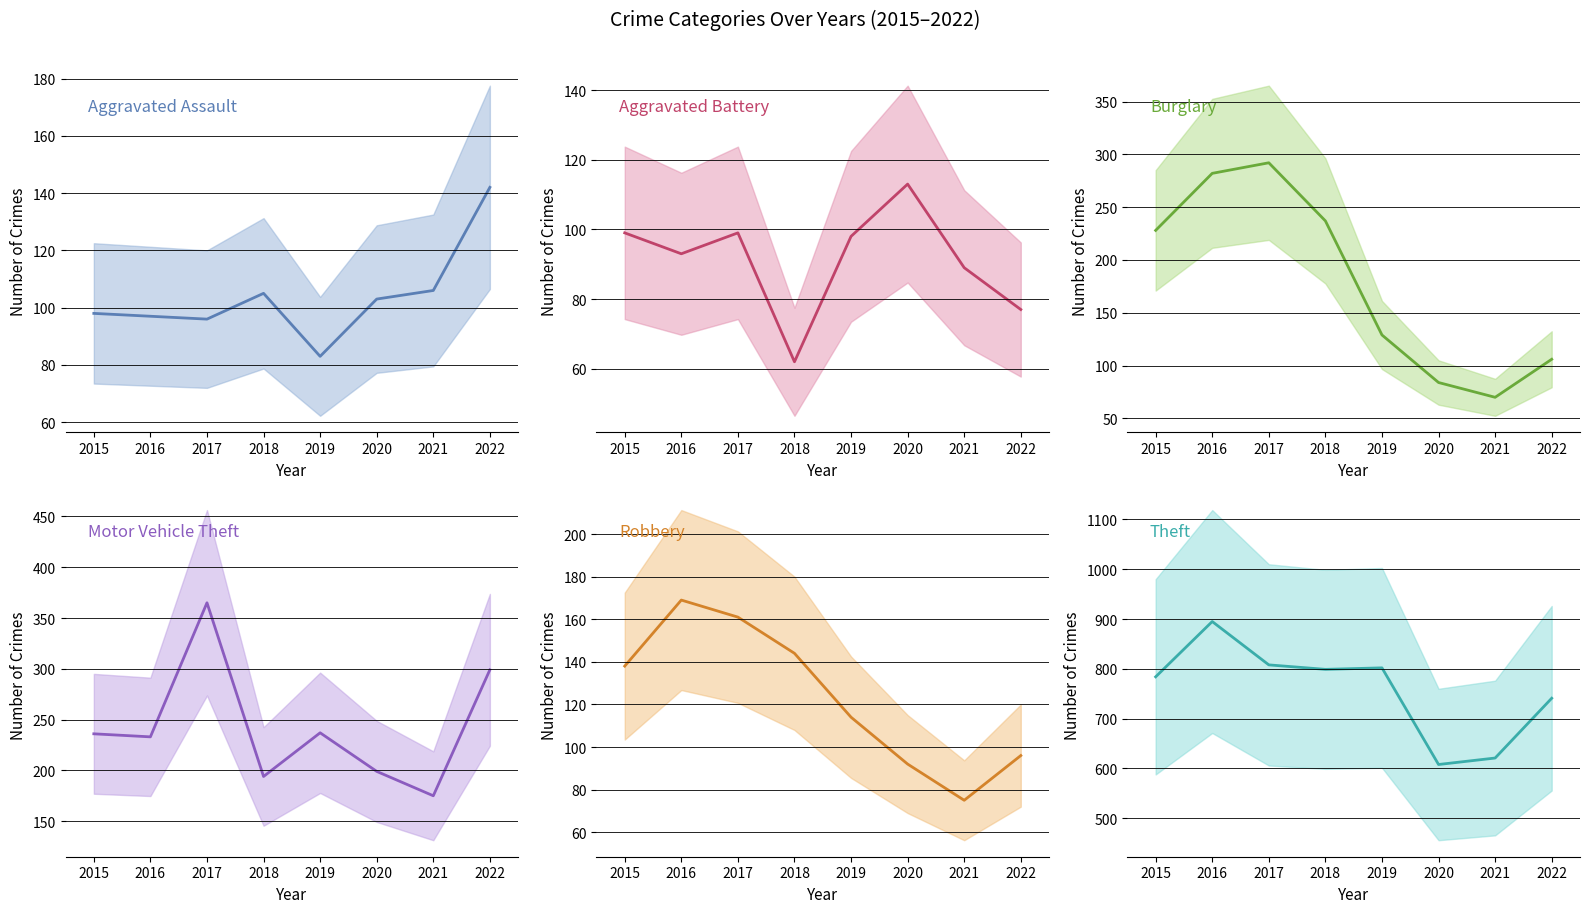

True or false: Robbery and Theft intersect in this chart.

False